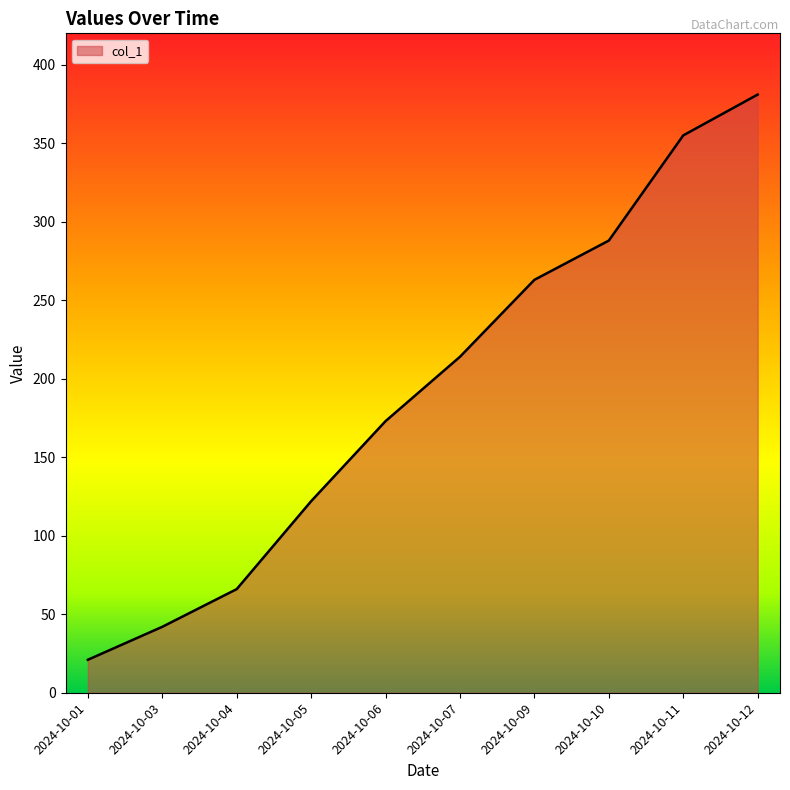

What is the difference between the maximum and minimum values?

360